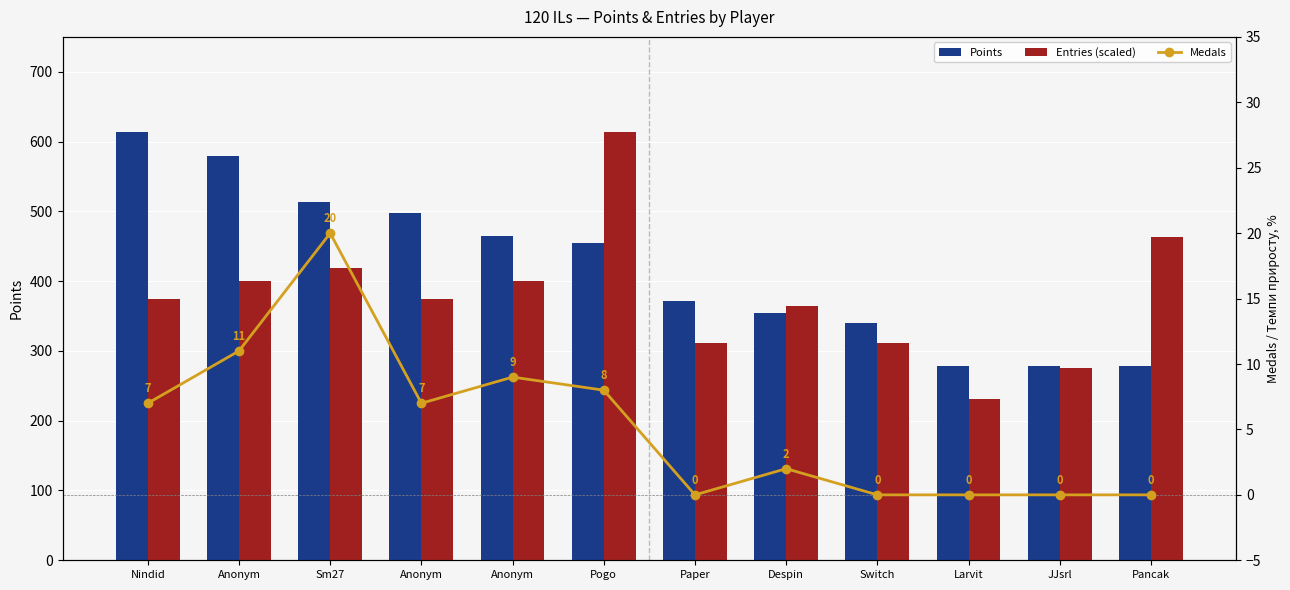

Where does the Medals series first go above 7?

Anonym